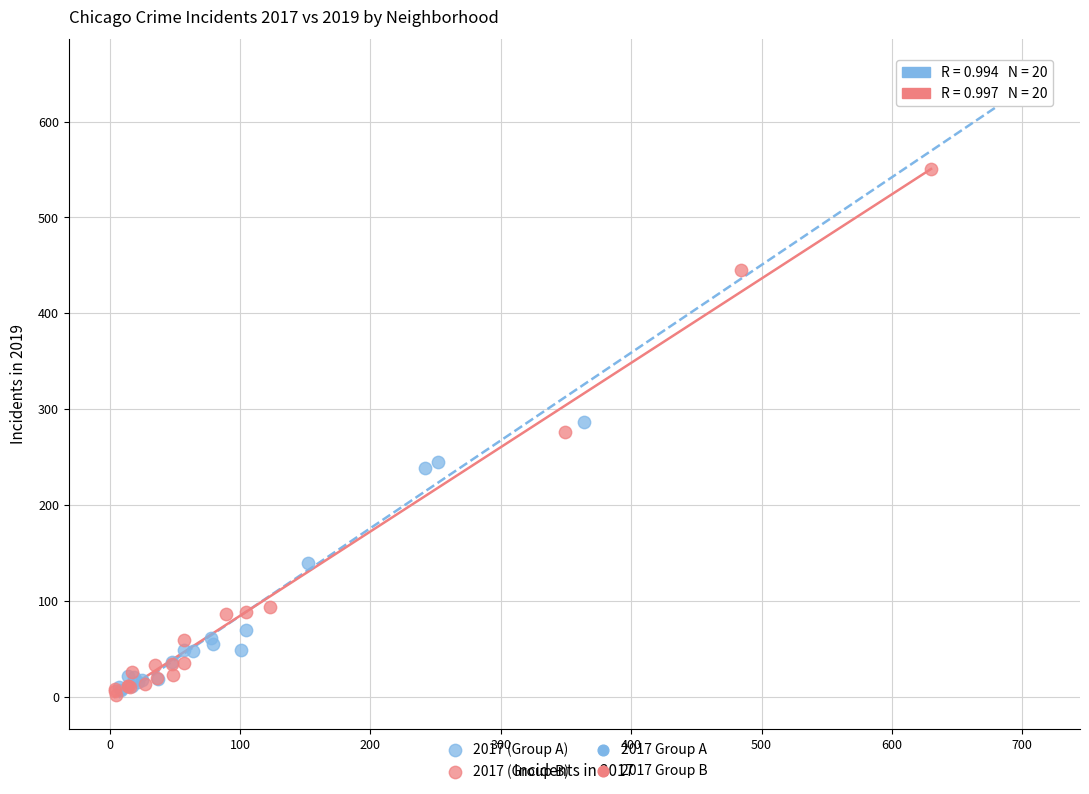

Which series has the largest Y range (max minus min)?

2017 (Group A)